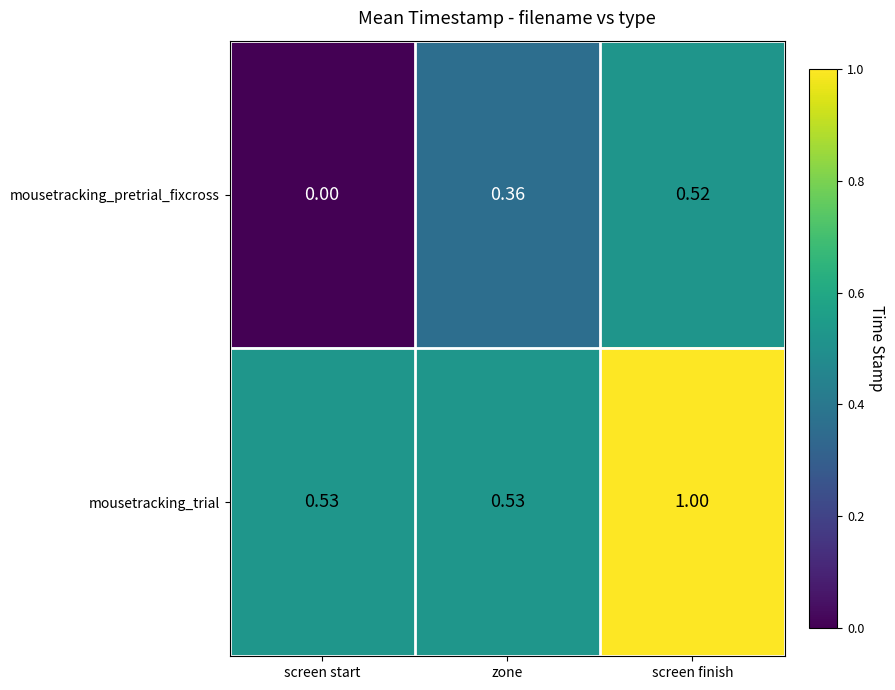

At which category does the chart reach its peak across all series?

screen finish